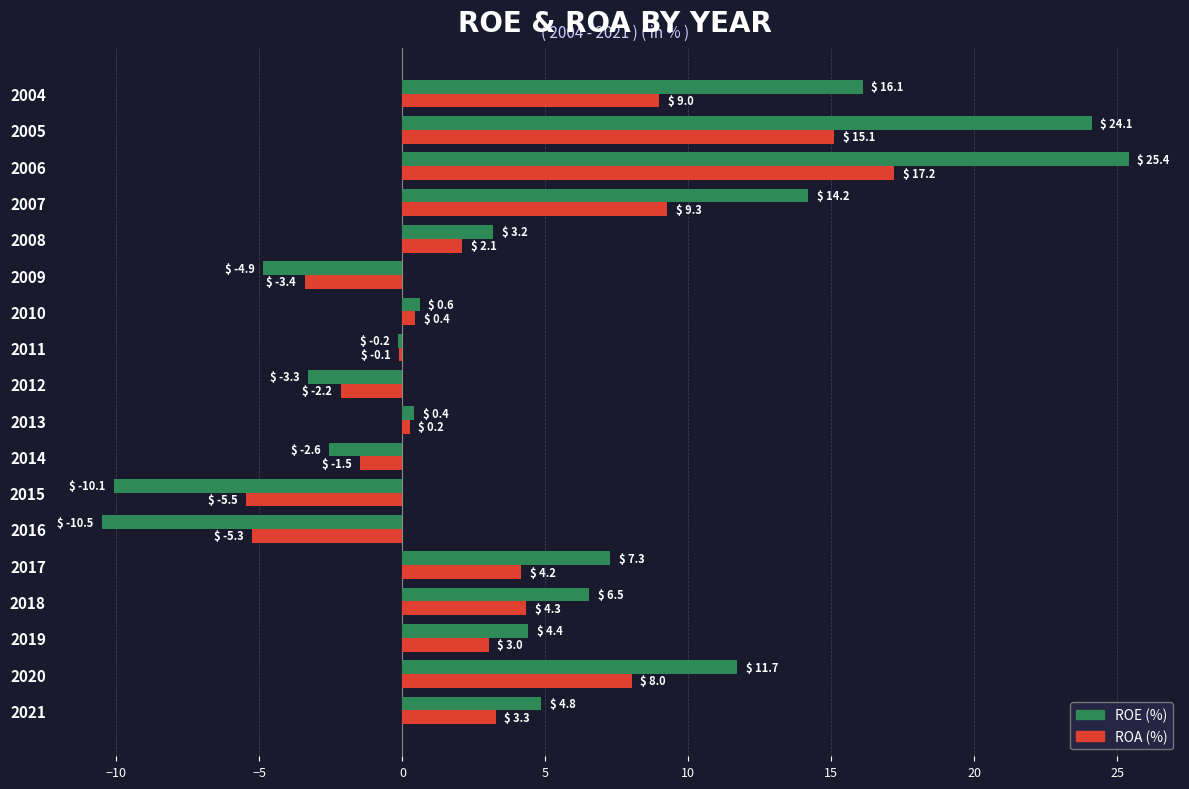

At which label is ROA (%) closest to 5?

2018